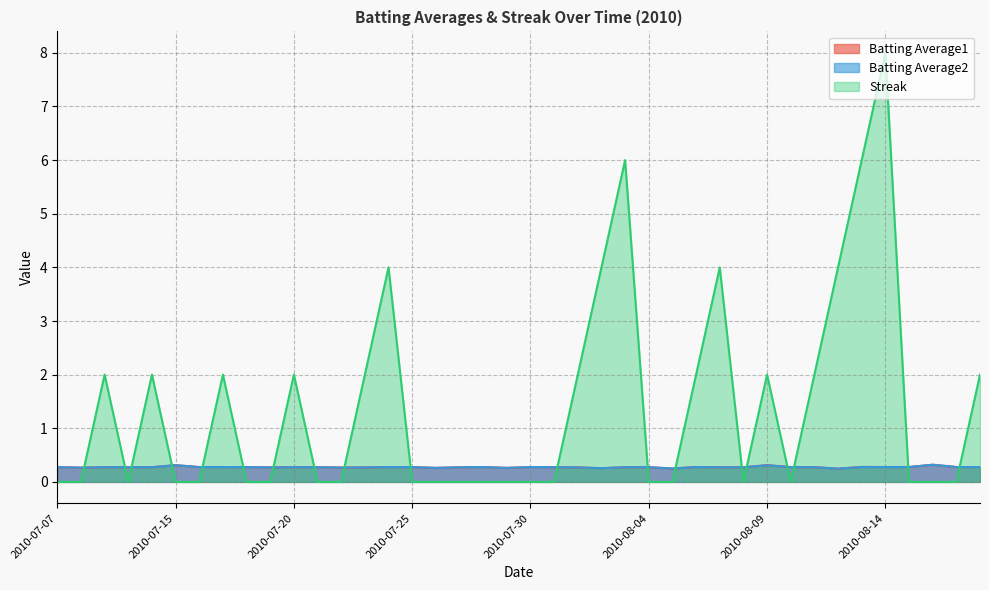

How many intersections are there between Streak and Batting Average2?

19